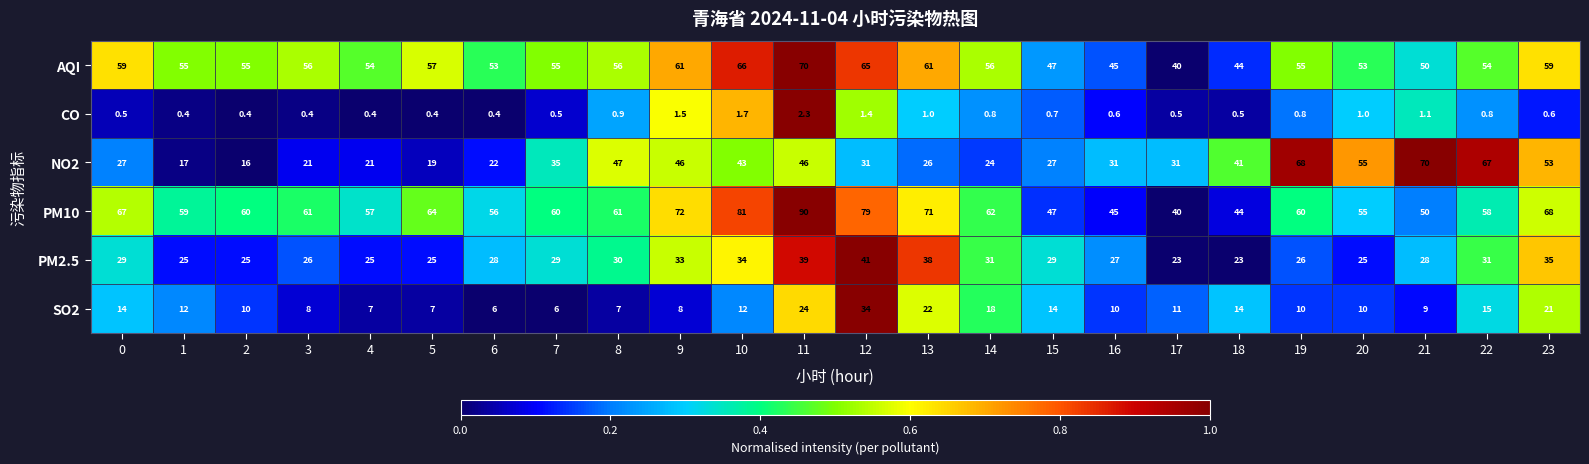

Which series has the largest range (max minus min)?

NO2